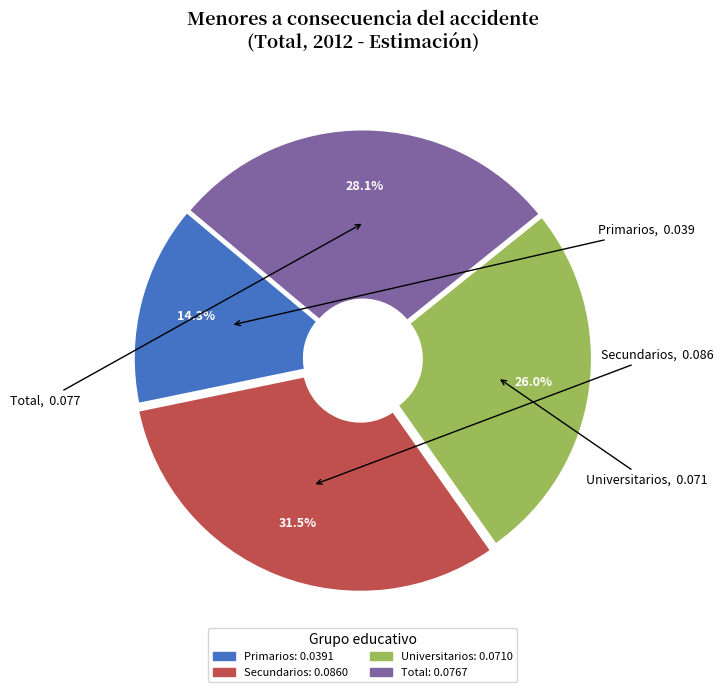

To the nearest percent, what is the difference between the largest and smallest slice percentages?

17%